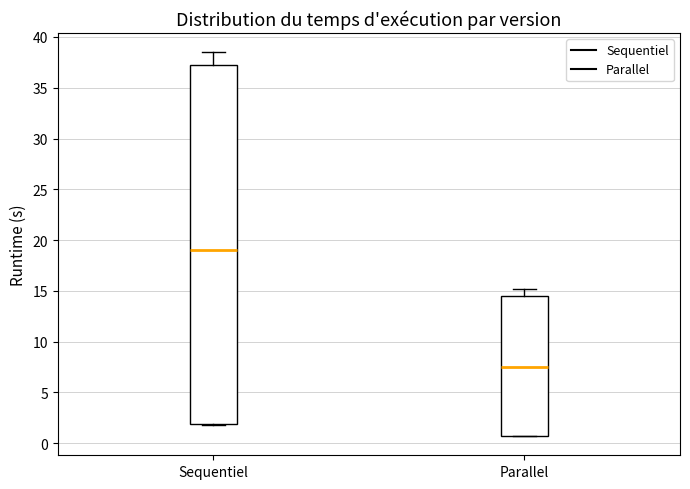

Where does the median line of the box for Sequentiel sit on the y-axis? The values are not printed on the chart, so give them approximately, as read against the axis.

19.0